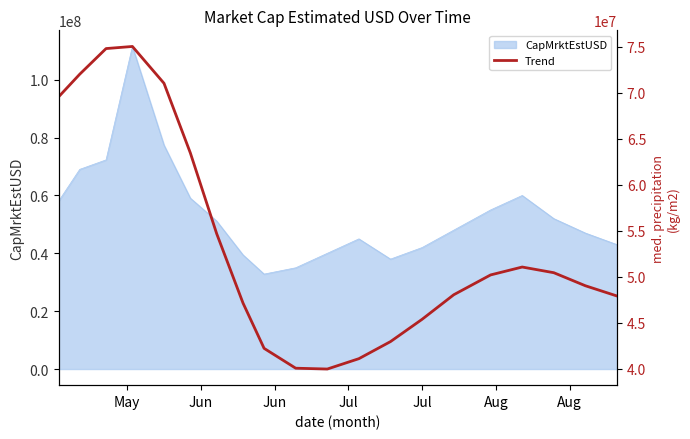

What is the lowest value of the CapMrktEstUSD series?

32825608.5